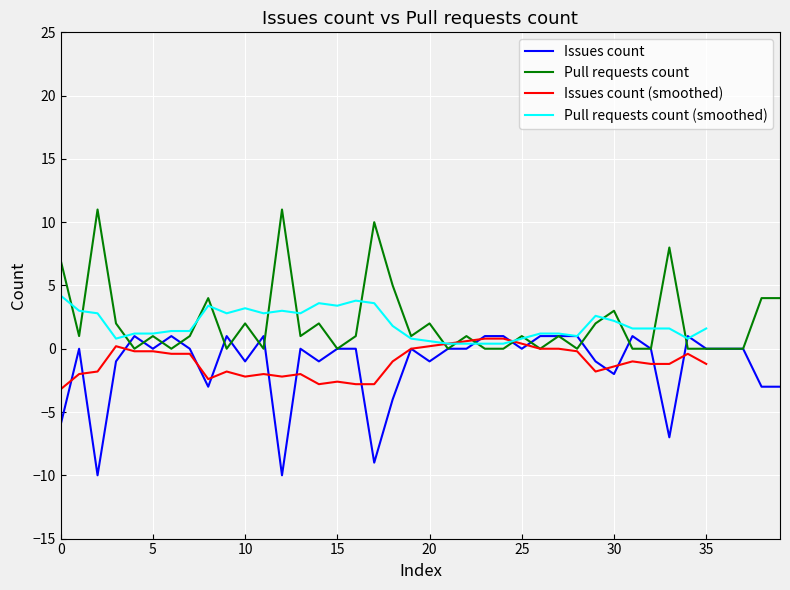

Reading right to left, transcribe all the data shown in this chart.

Issues count: -3	-3	0	0	0	1	-7	0	1	-2	-1	1	1	1	0	1	1	0	0	-1	0	-4	-9	0	0	-1	0	-10	1	-1	1	-3	0	1	0	1	-1	-10	0	-6
Pull requests count: 4	4	0	0	0	0	8	0	0	3	2	0	1	0	1	0	0	1	0	2	1	5	10	1	0	2	1	11	0	2	0	4	1	0	1	0	2	11	1	7